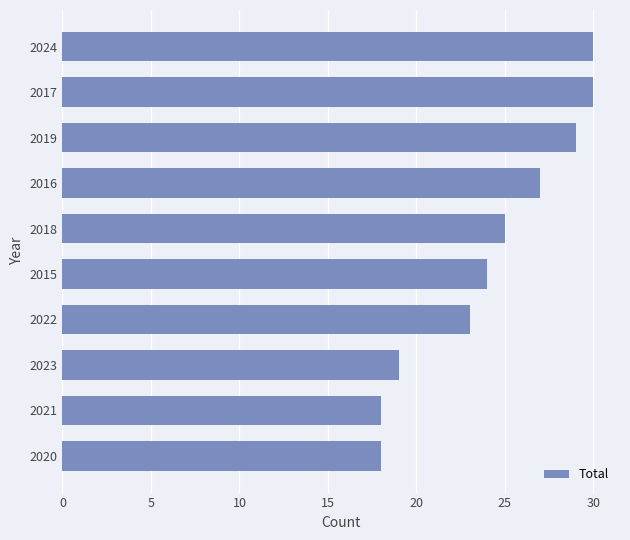

What is the maximum value shown in the chart?

30